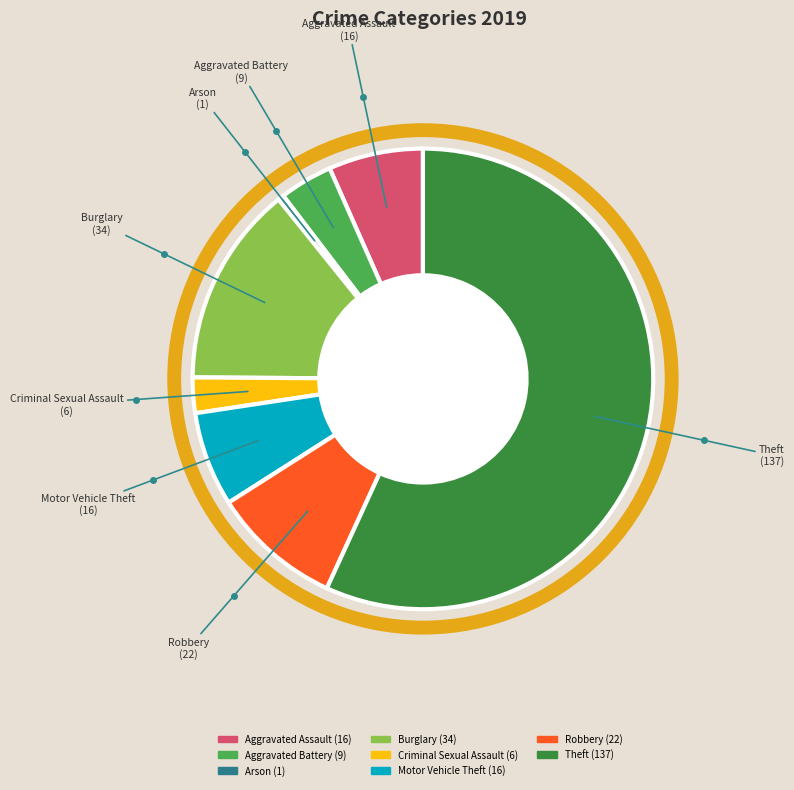

Does any single category account for the majority?

Yes